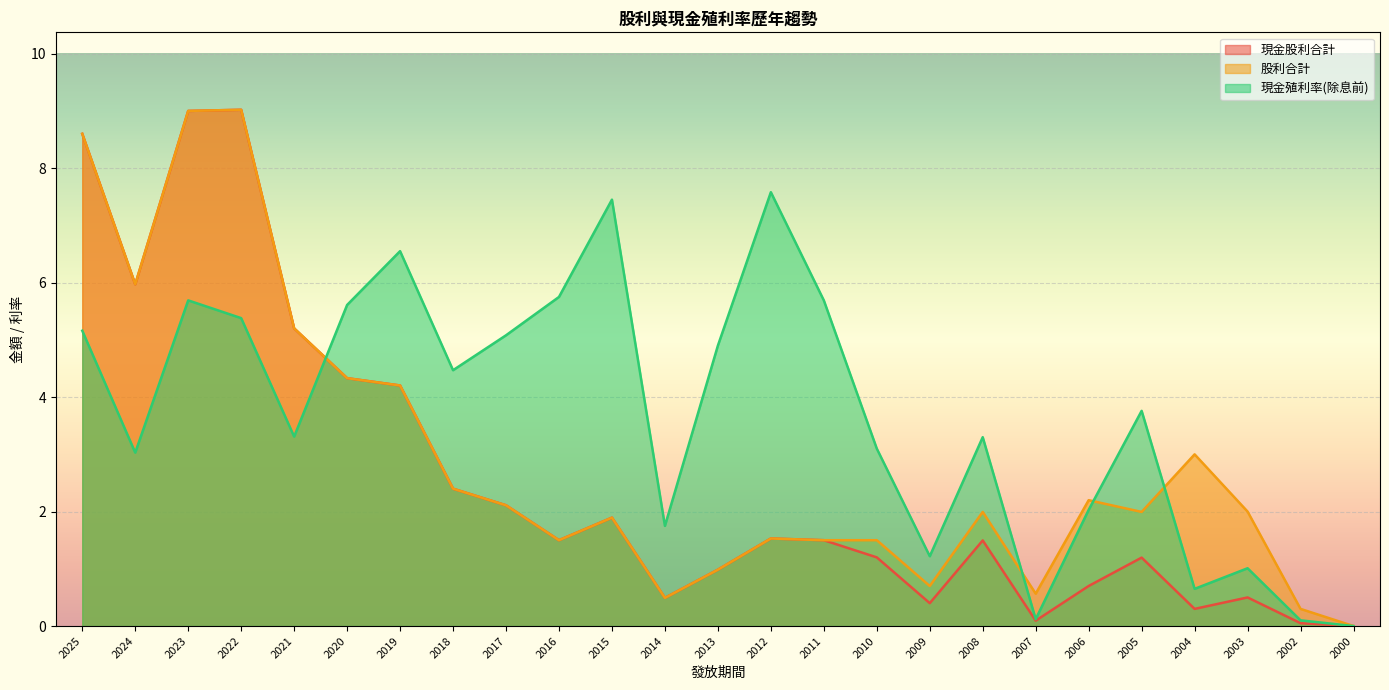

How many data points in 現金股利合計 are above 1?

16